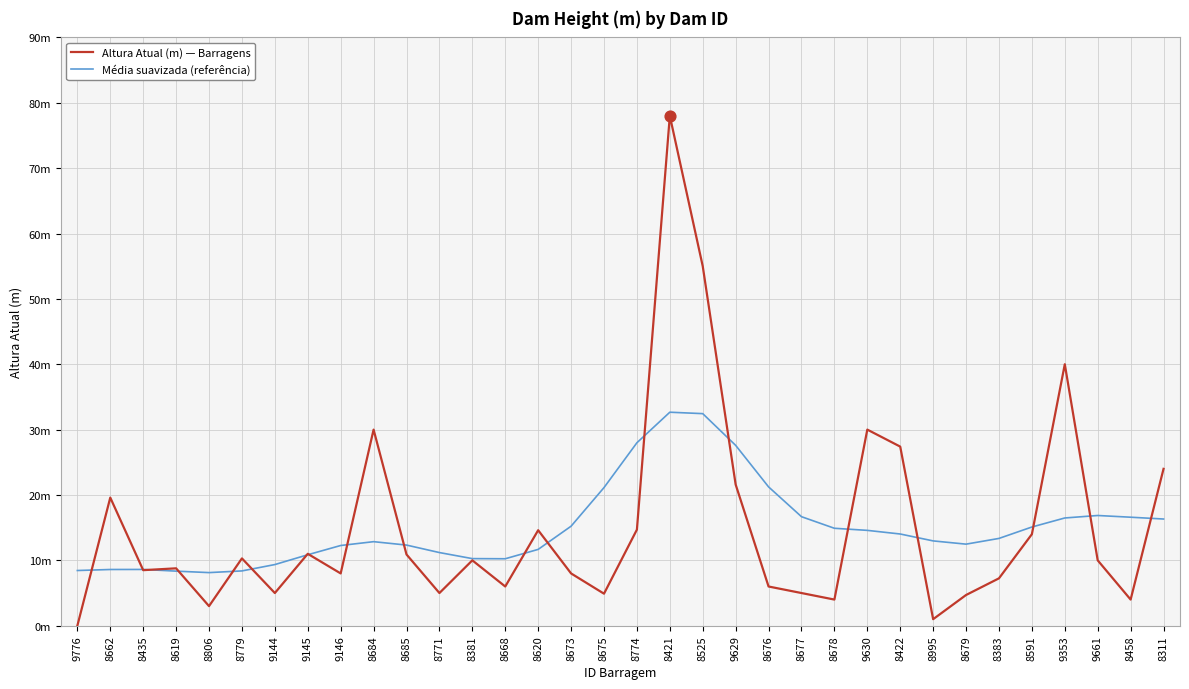

At how many categories does at least one series exceed 12?

24